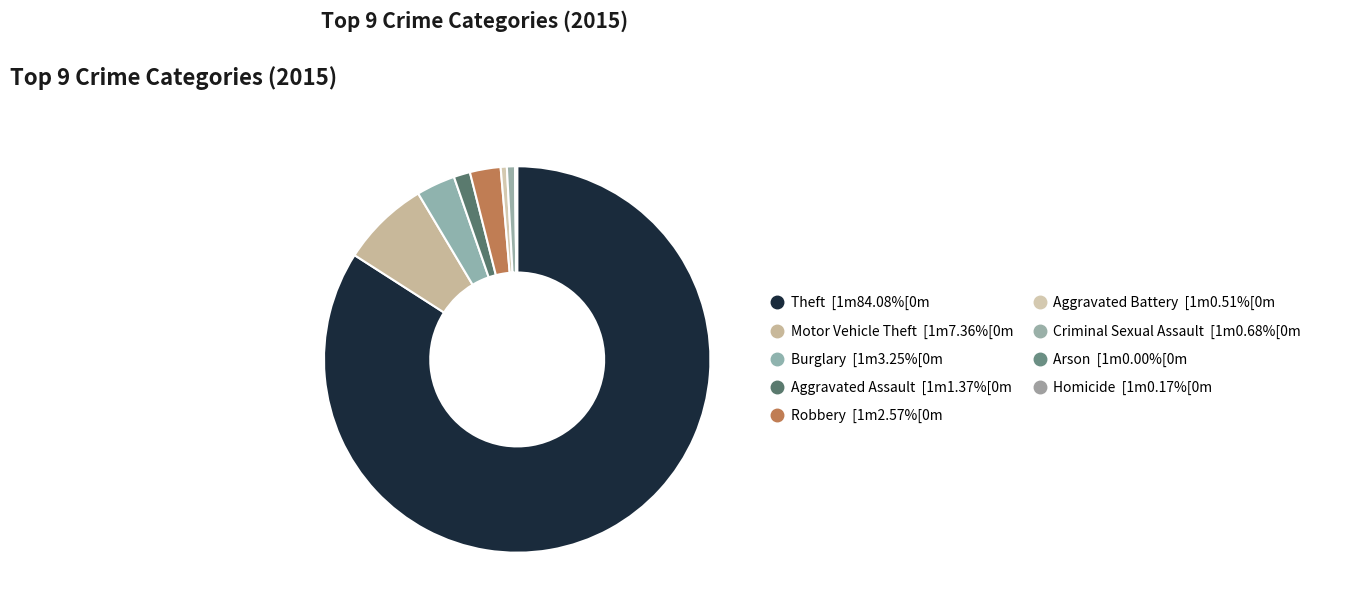

To the nearest percent, what percentage of the pie is Aggravated Battery?

1%